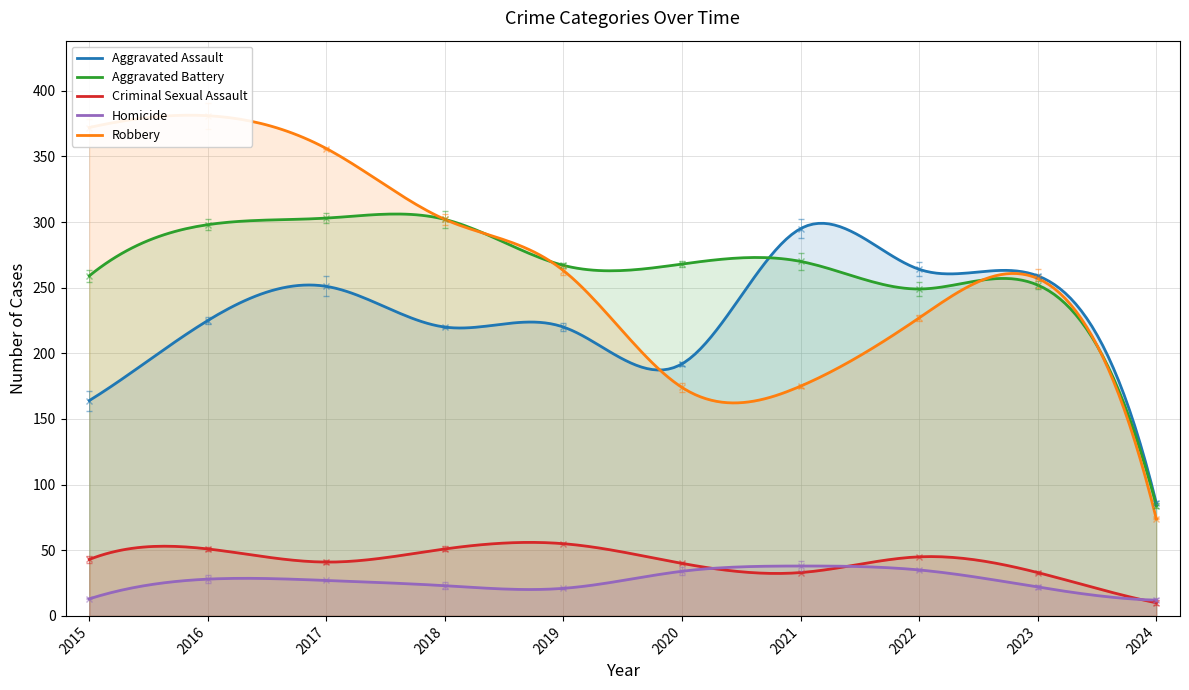

What is the maximum value for Robbery?

381